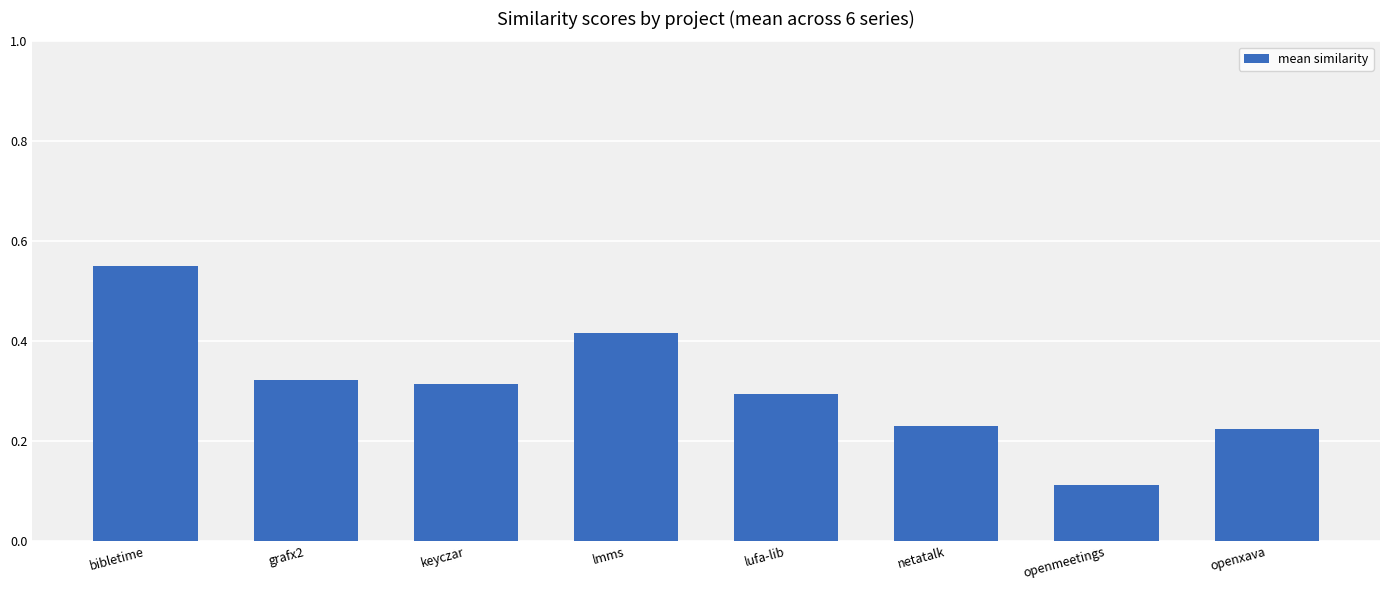

The chart shows a value of 0.1 at netatalk. True or false?

False